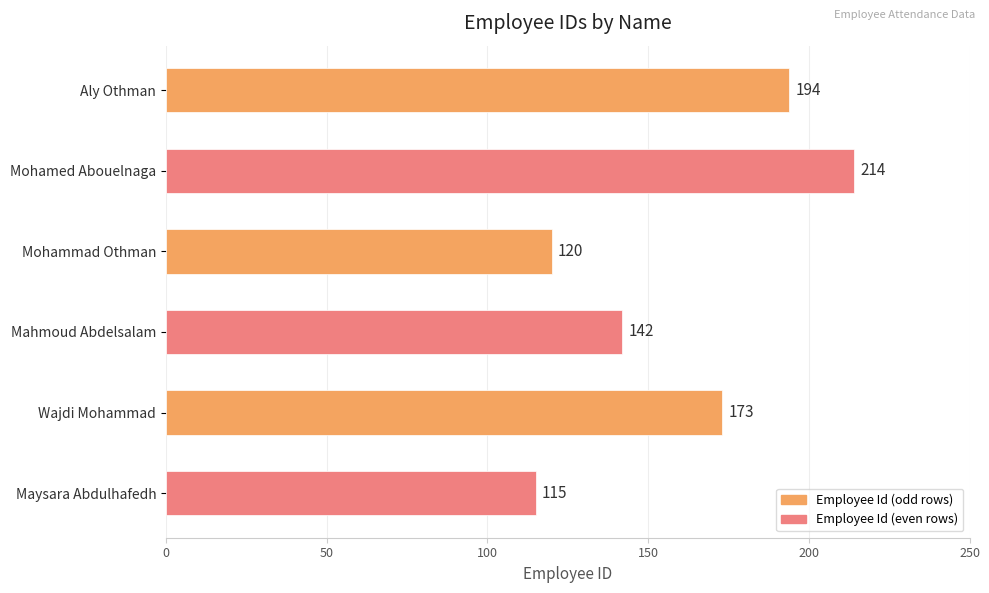

Reading top to bottom, extract all data points from this chart.

194	214	120	142	173	115